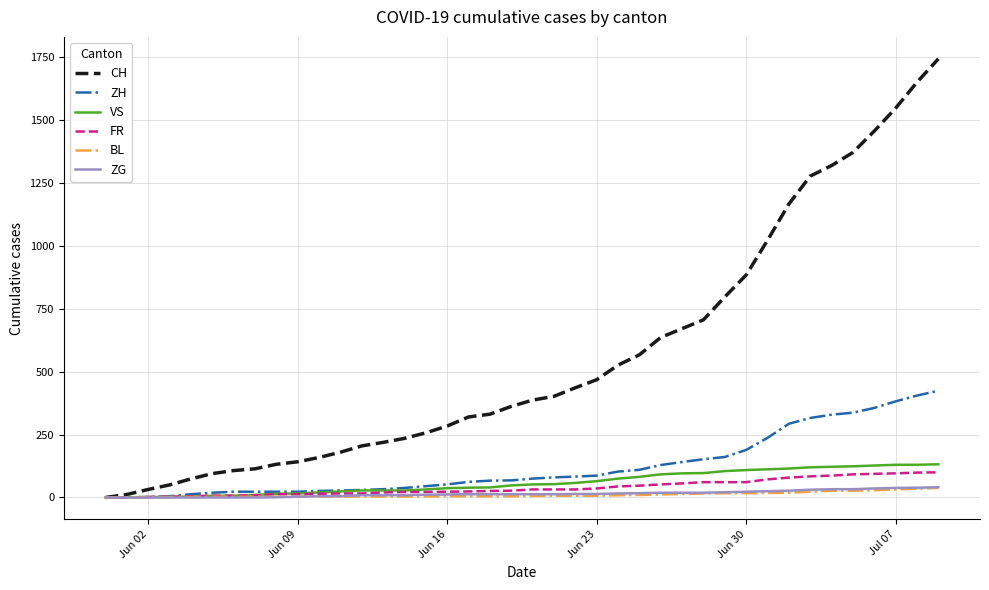

At how many categories does at least one series exceed 1584?

2